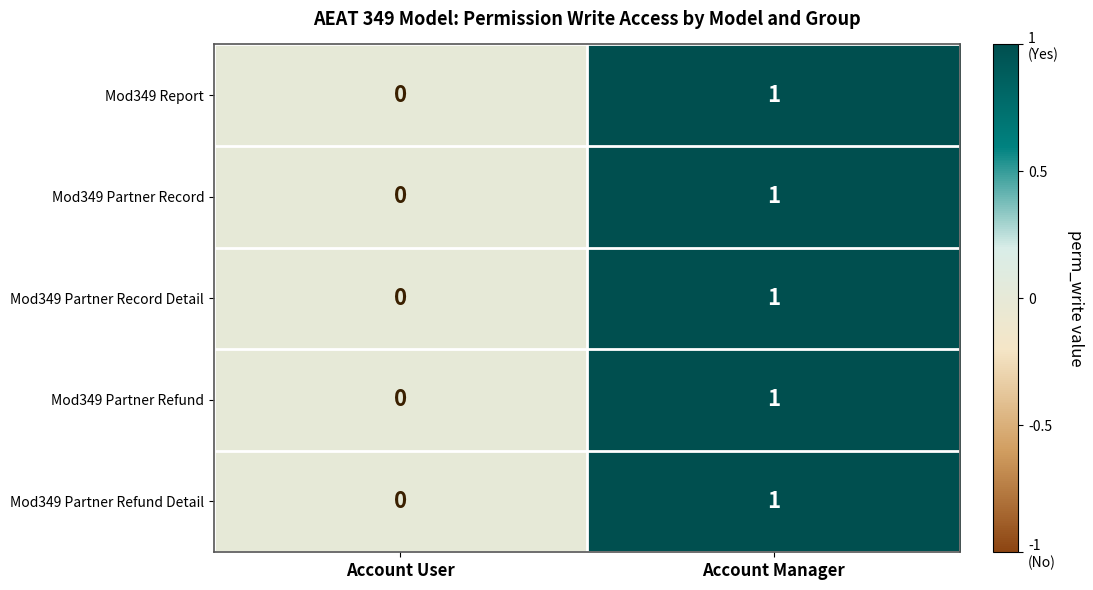

Reading left to right, what are all the values shown in this chart?

Mod349 Report: Account User=0	Account Manager=1
Mod349 Partner Record: Account User=0	Account Manager=1
Mod349 Partner Record Detail: Account User=0	Account Manager=1
Mod349 Partner Refund: Account User=0	Account Manager=1
Mod349 Partner Refund Detail: Account User=0	Account Manager=1